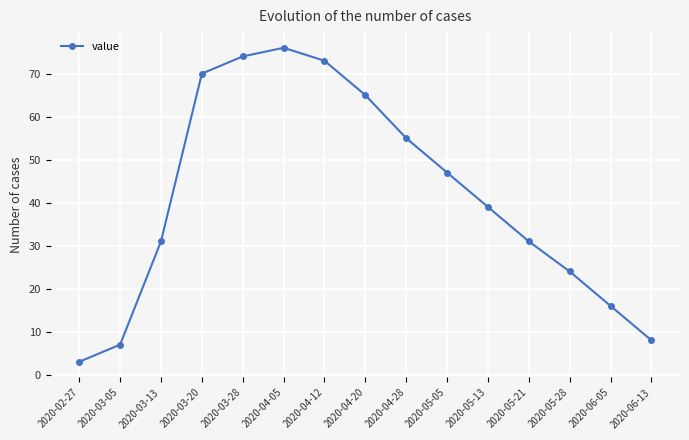

Between 2020-05-05 and 2020-04-05, which is larger?

2020-04-05